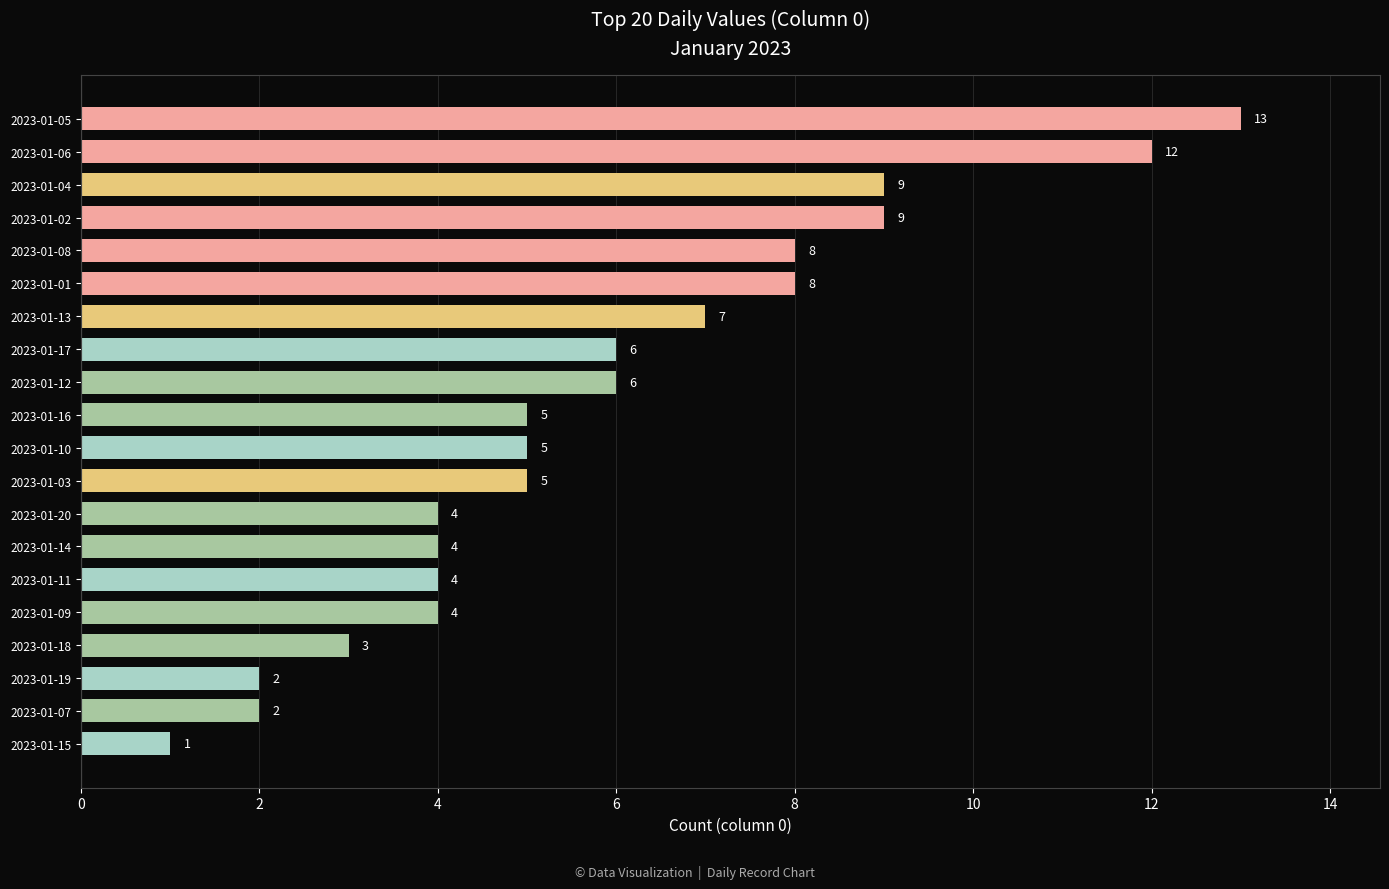

True or false: the data shows 5 at 2023-01-16.

True